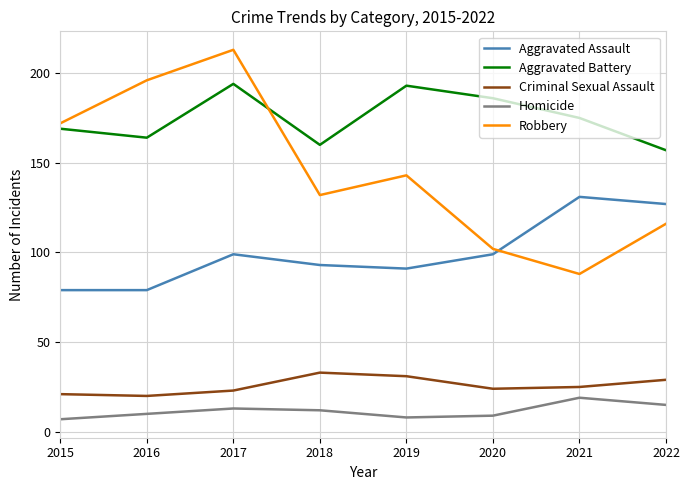

Where does the Aggravated Battery series first go above 175?

2017